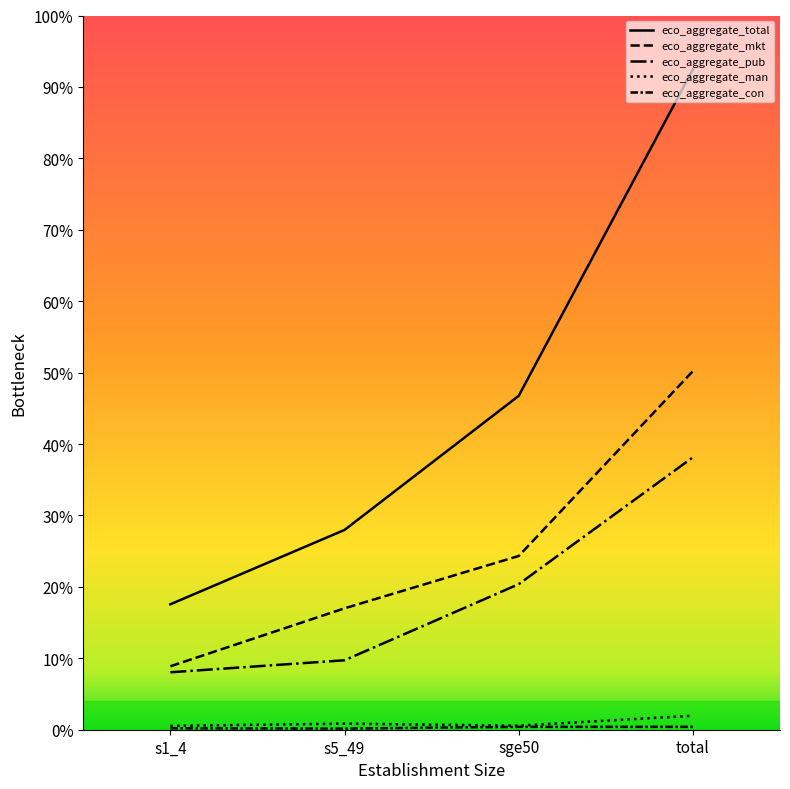

What is the spread (max minus min) of values at total?

101.3